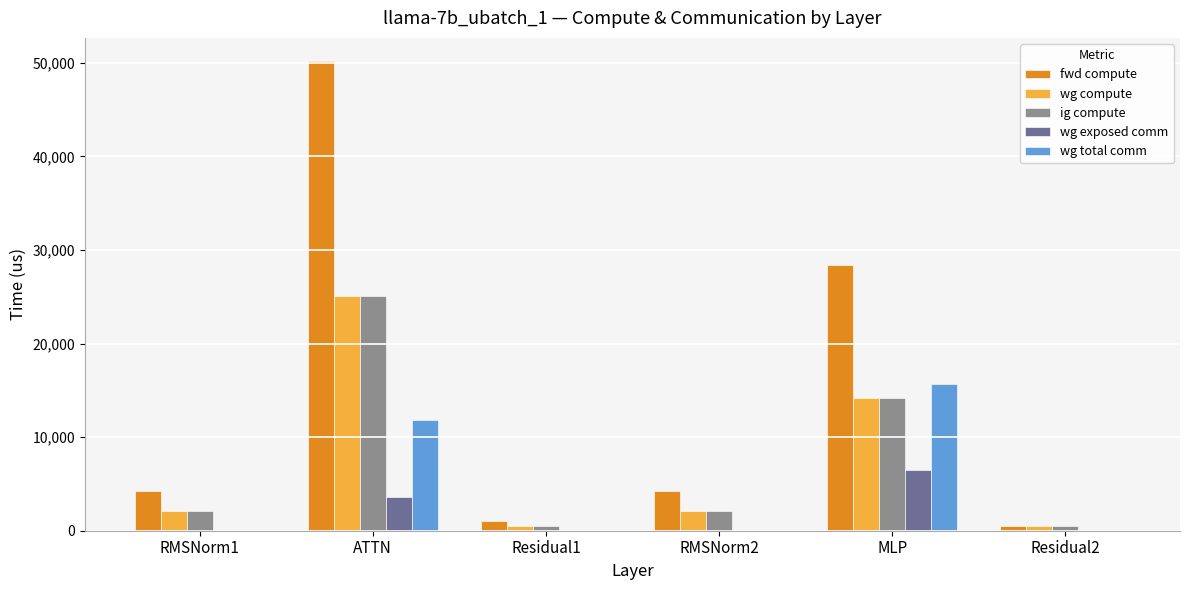

How many categories are shown in the chart?

6